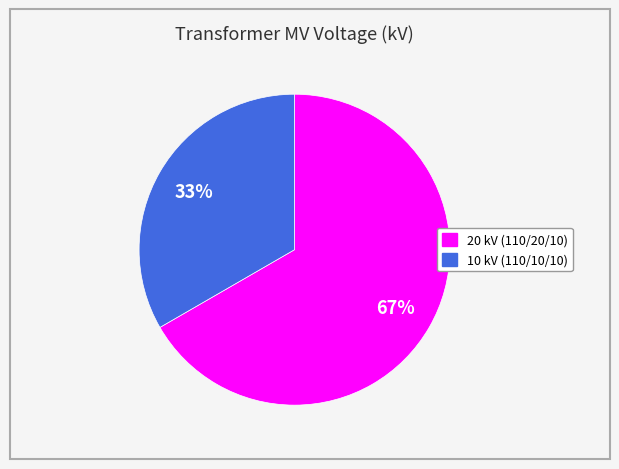

Is there a majority slice in this chart?

Yes